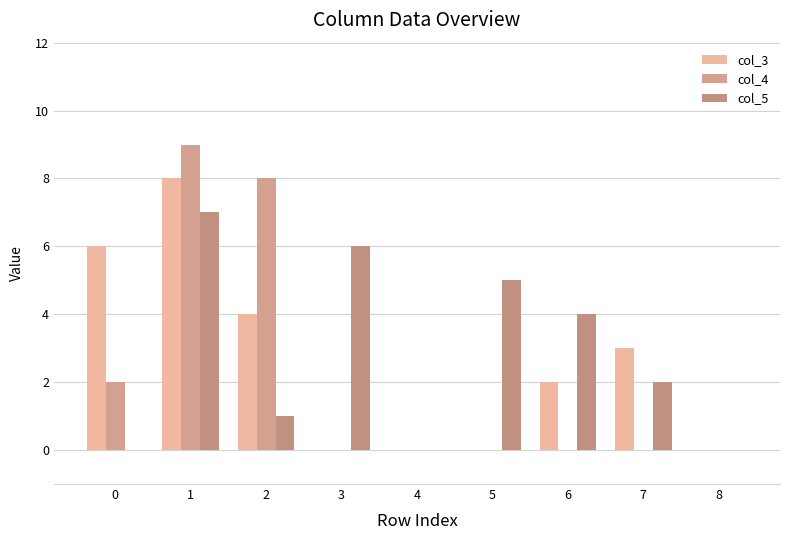

The col_4 series shows 3 at 1. True or false?

False